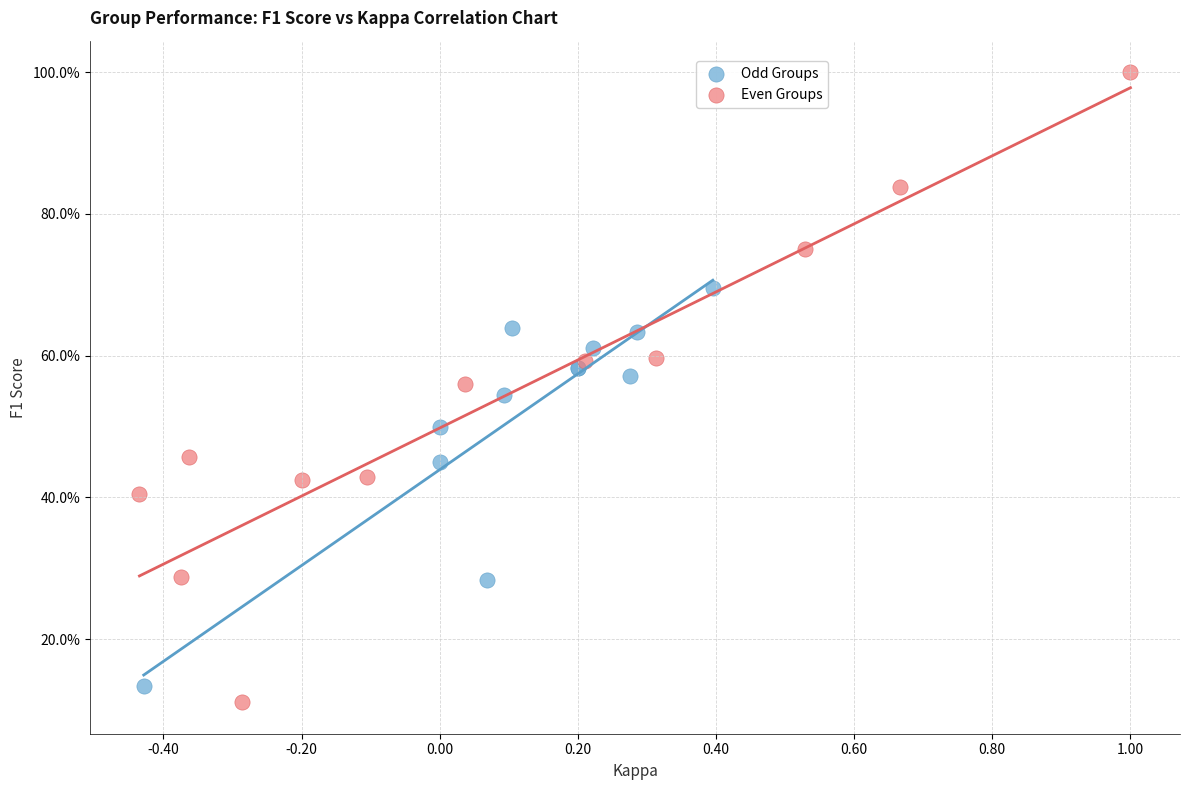

What are all the series names shown in the legend?

Odd Groups, Even Groups